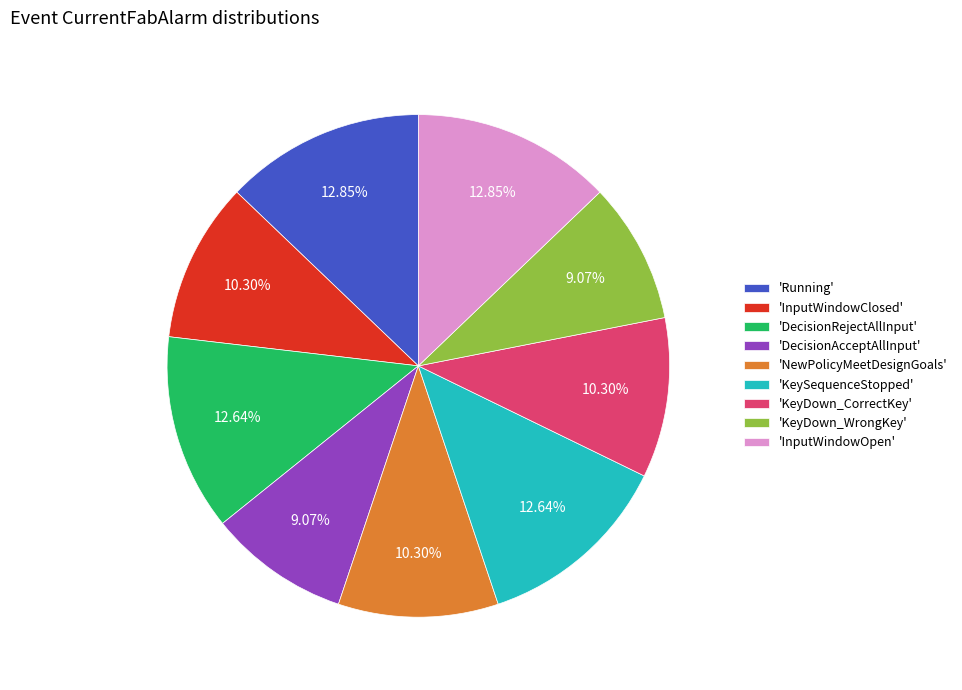

Does 'NewPolicyMeetDesignGoals' represent more than half of the total?

No